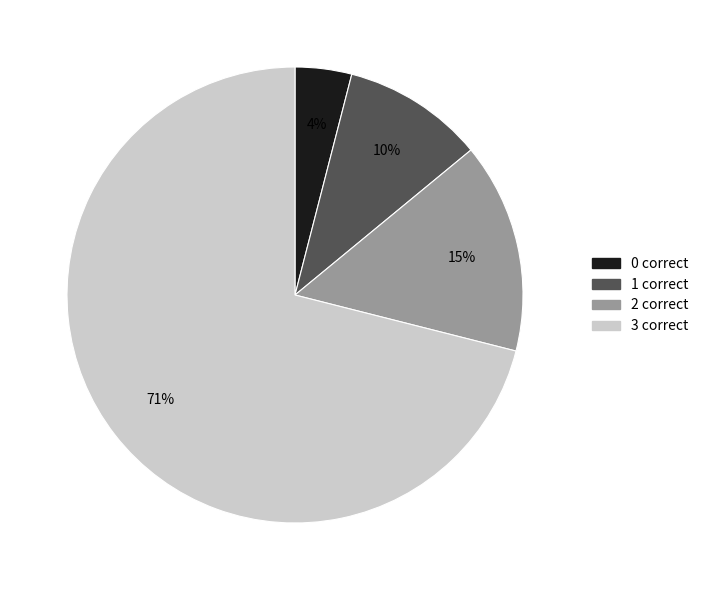

What is the smallest slice in the pie chart?

0 correct